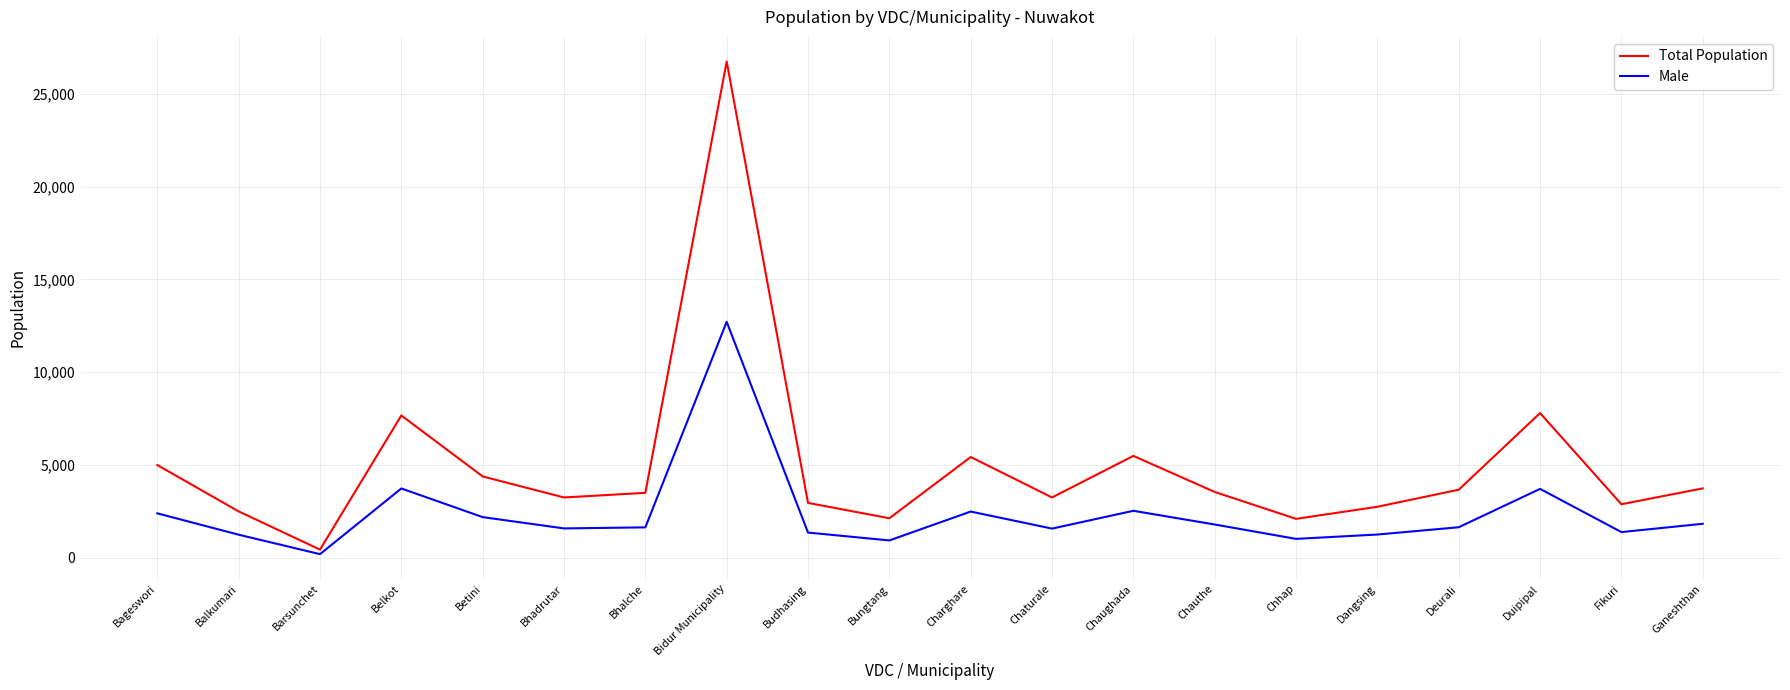

What is the total value across all series at Ganeshthan?

5546